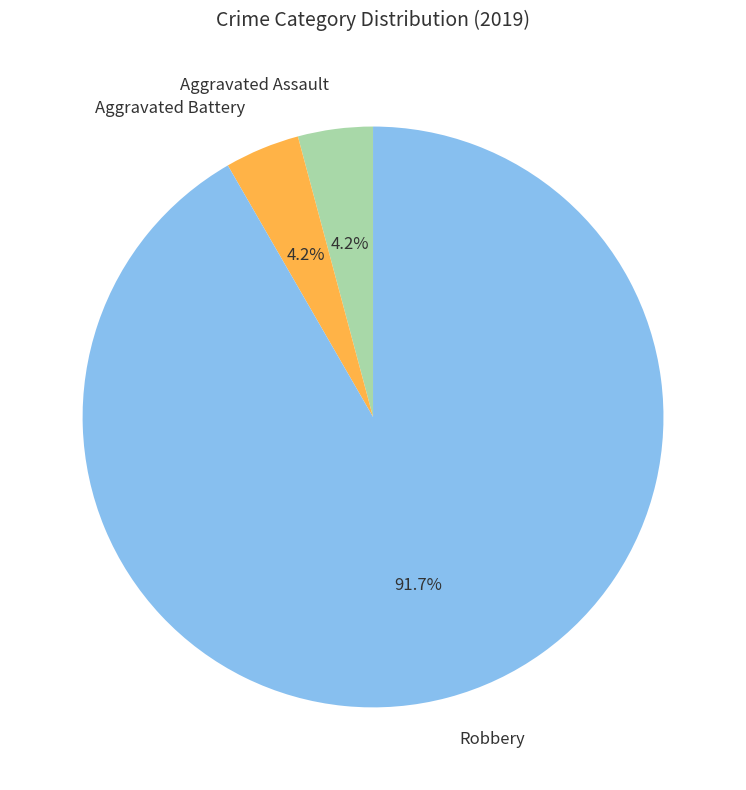

What is the largest slice in the pie chart?

Robbery